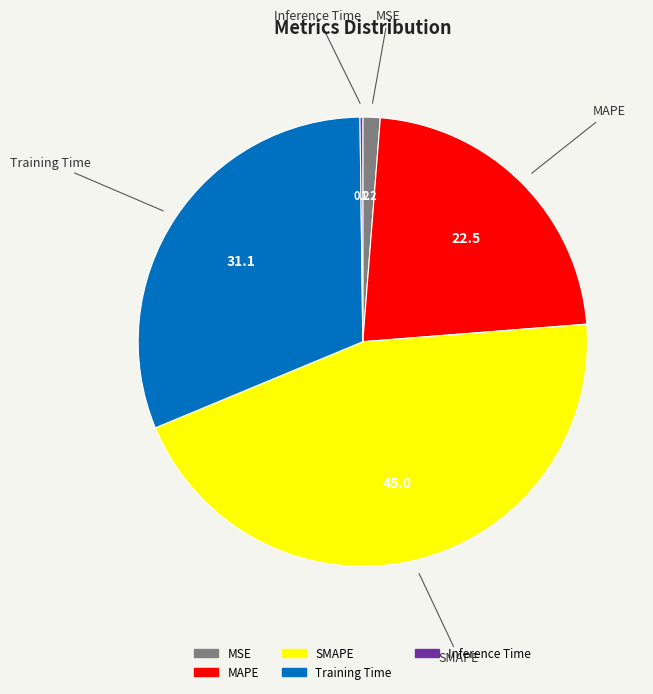

Does SMAPE account for over 50% of the chart?

No